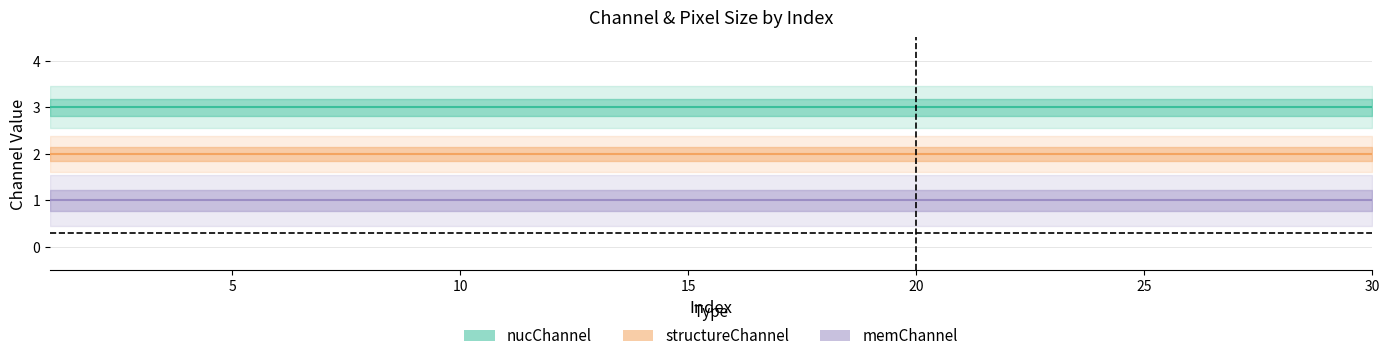

The imageXyPixelSize series shows 0.2 at 11. True or false?

False